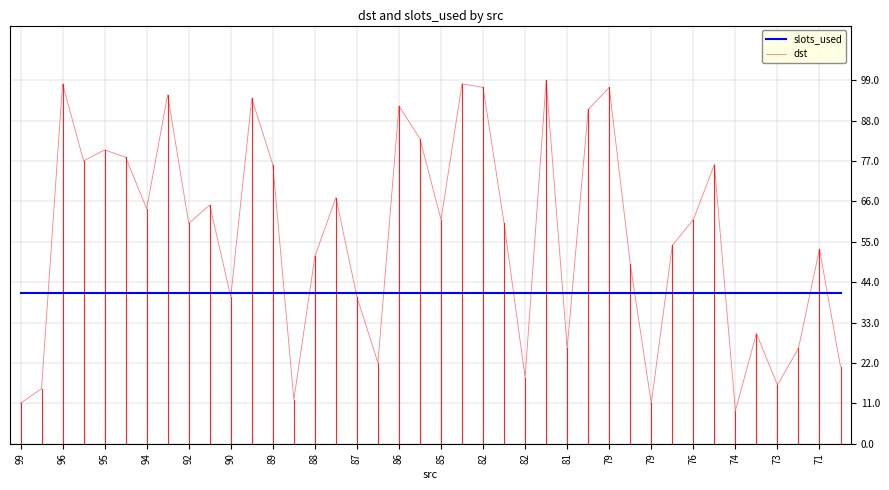

What are all the series names shown in the legend?

slots_used, dst